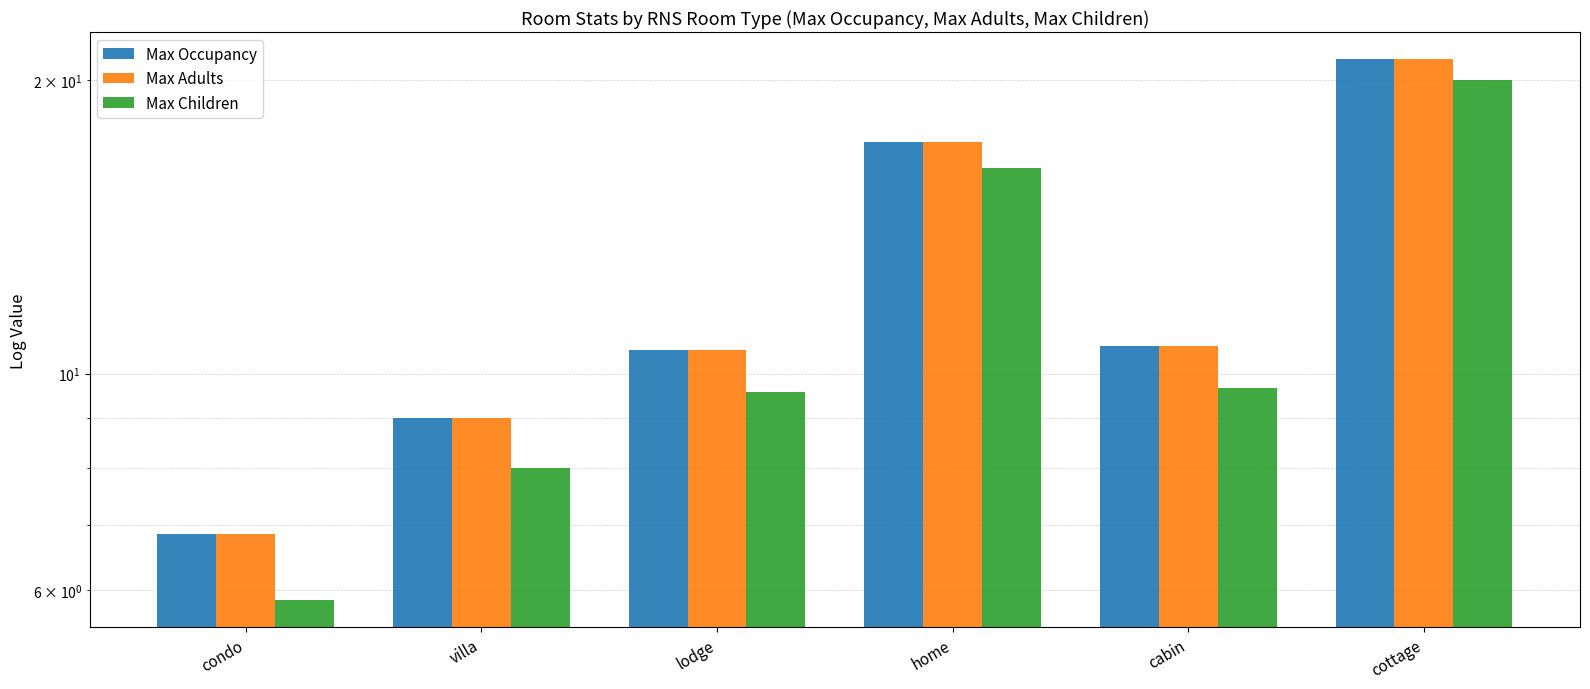

The Max Occupancy series shows 10.7 at cabin. True or false?

True